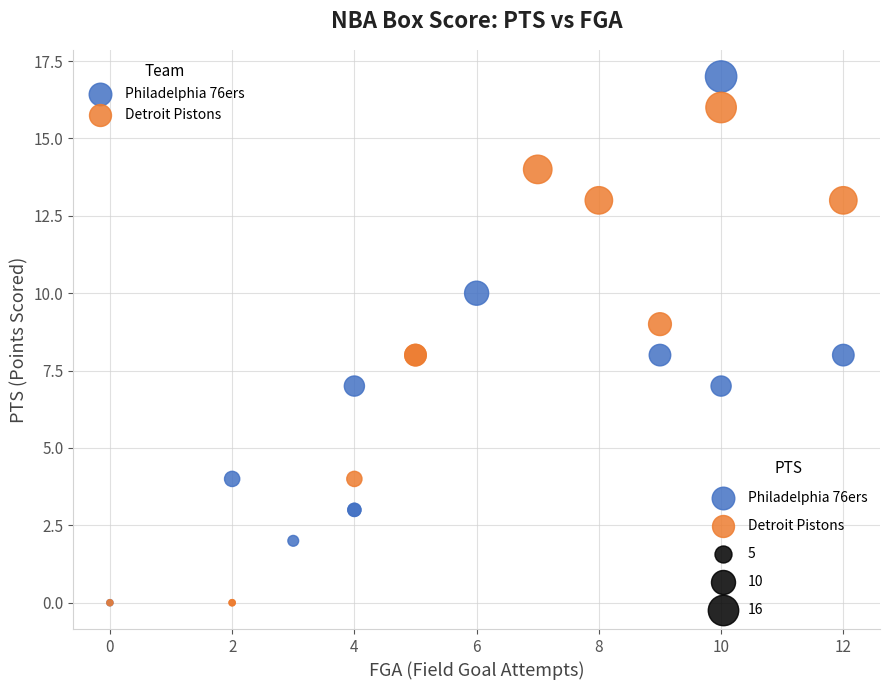

Which series reaches the maximum Y coordinate?

Philadelphia 76ers